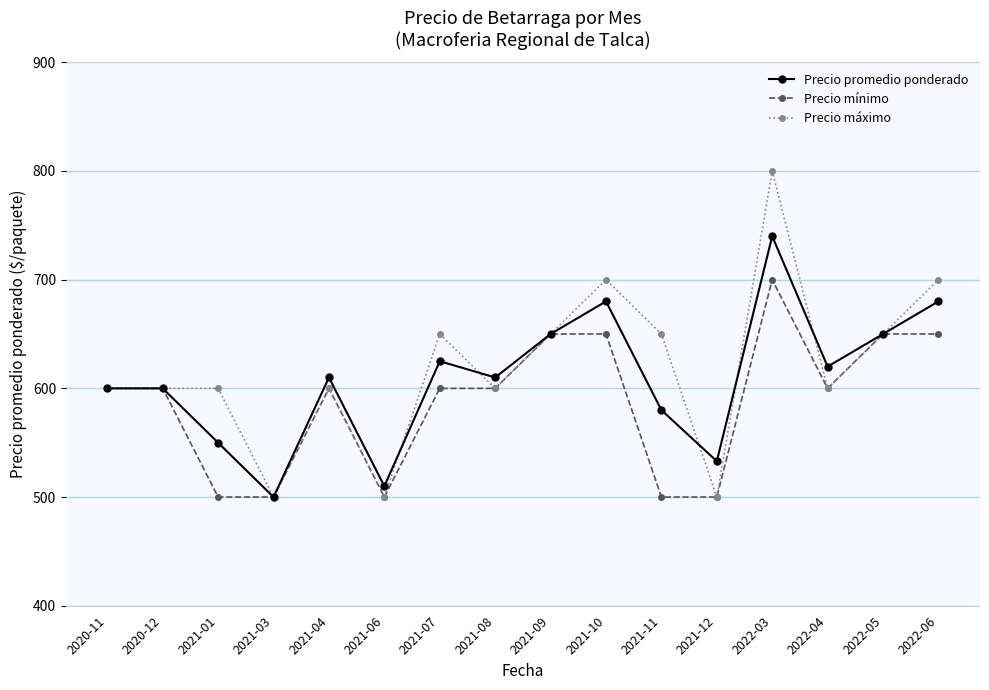

What are all the series names shown in the legend?

Precio promedio ponderado, Precio mínimo, Precio máximo